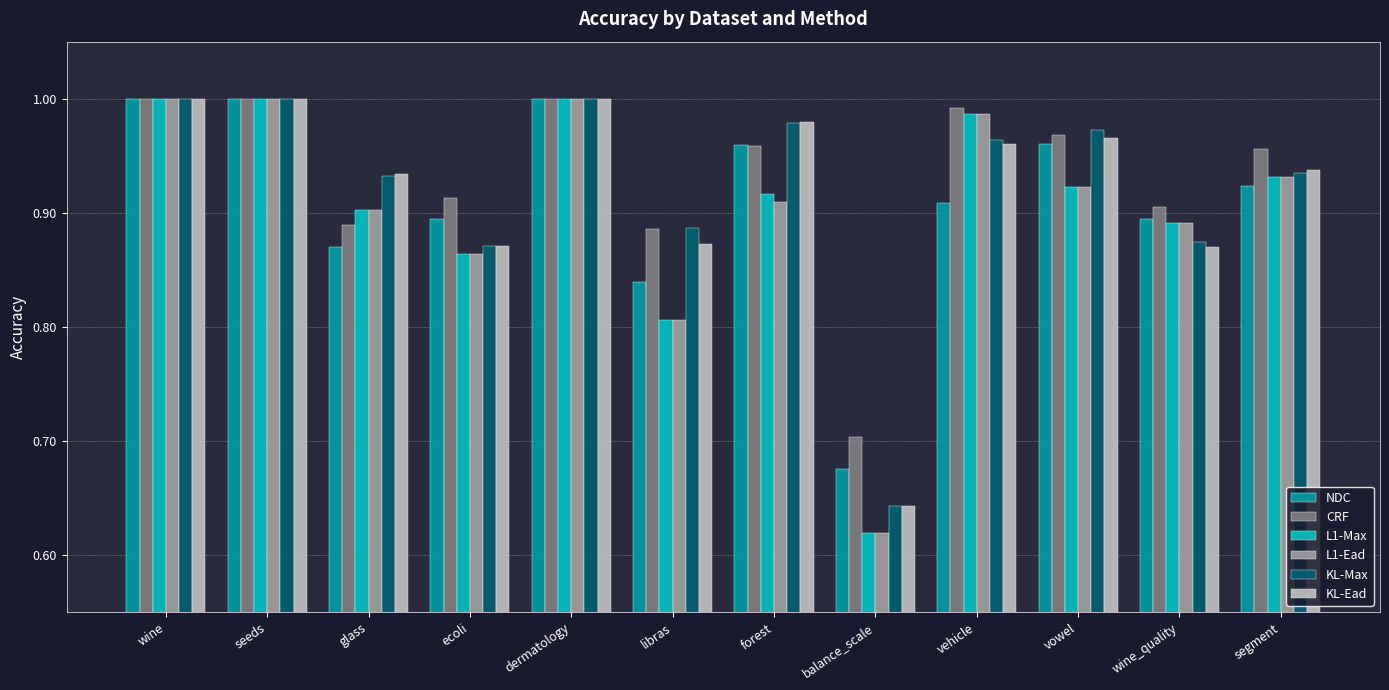

At which category does the chart reach its minimum across all series?

balance_scale